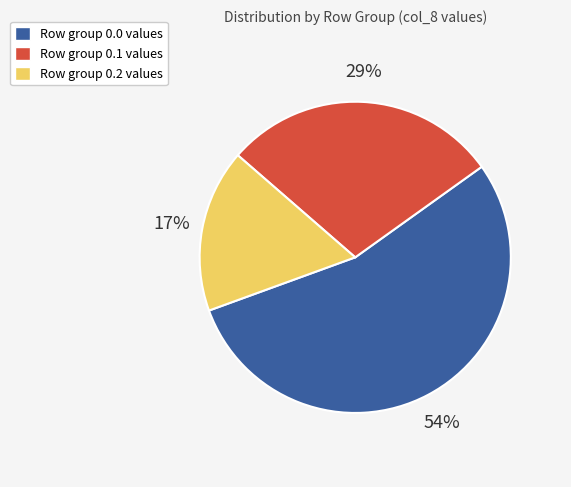

Between Row group 0.2 values and Row group 0.0 values, which is larger?

Row group 0.0 values